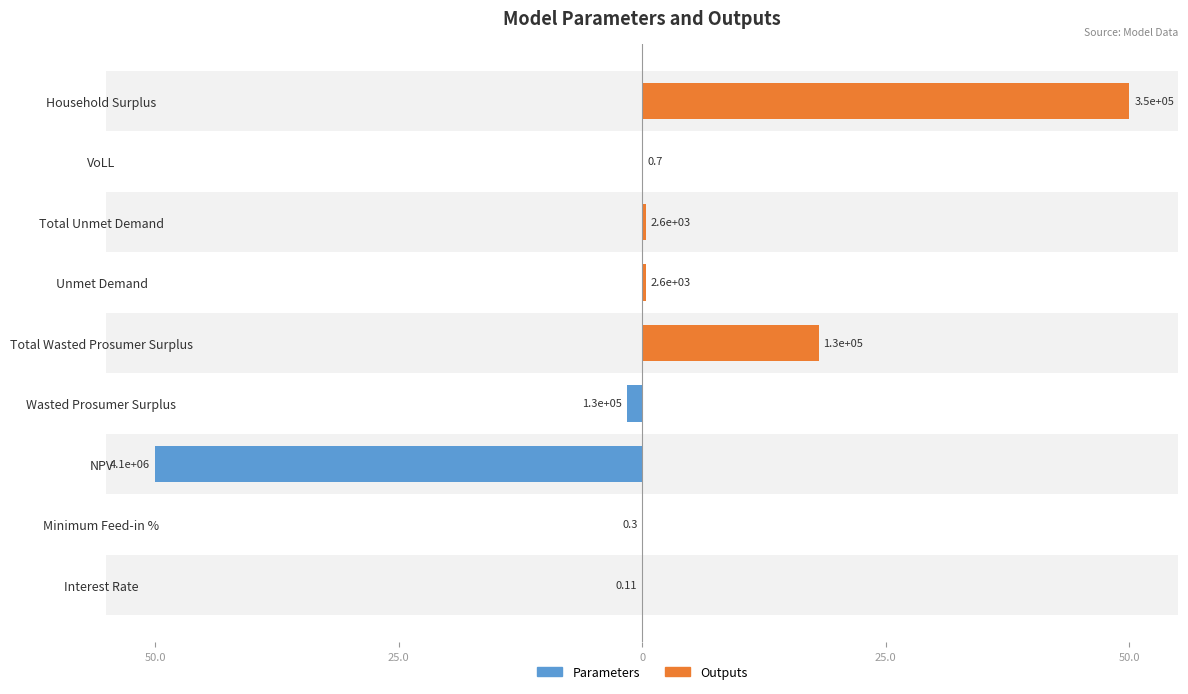

Which series changed the most between Minimum Feed-in % and Total Wasted Prosumer Surplus?

Outputs